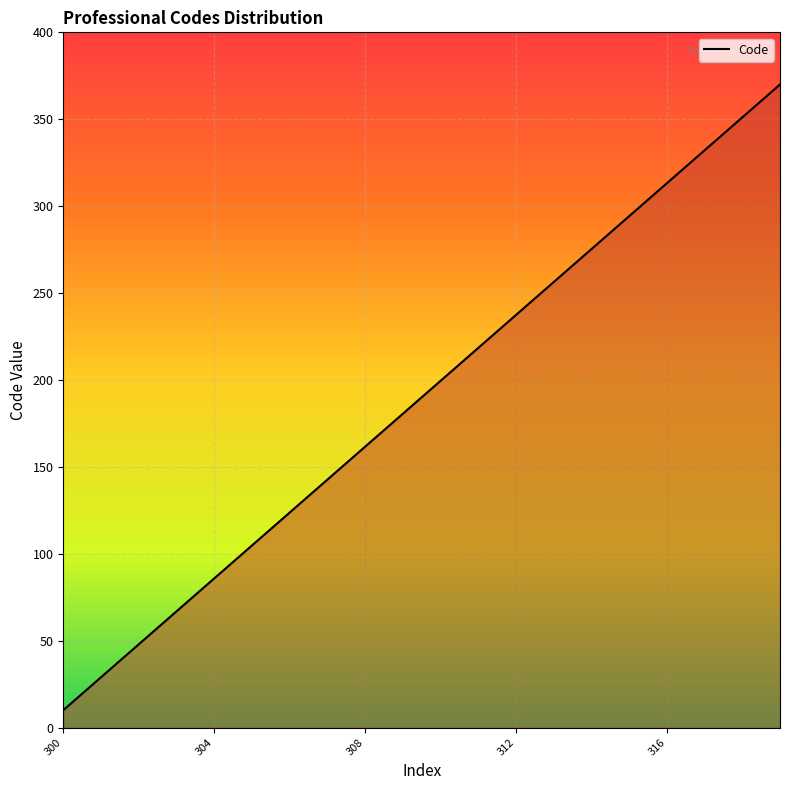

What is the minimum value shown in the chart?

10.0